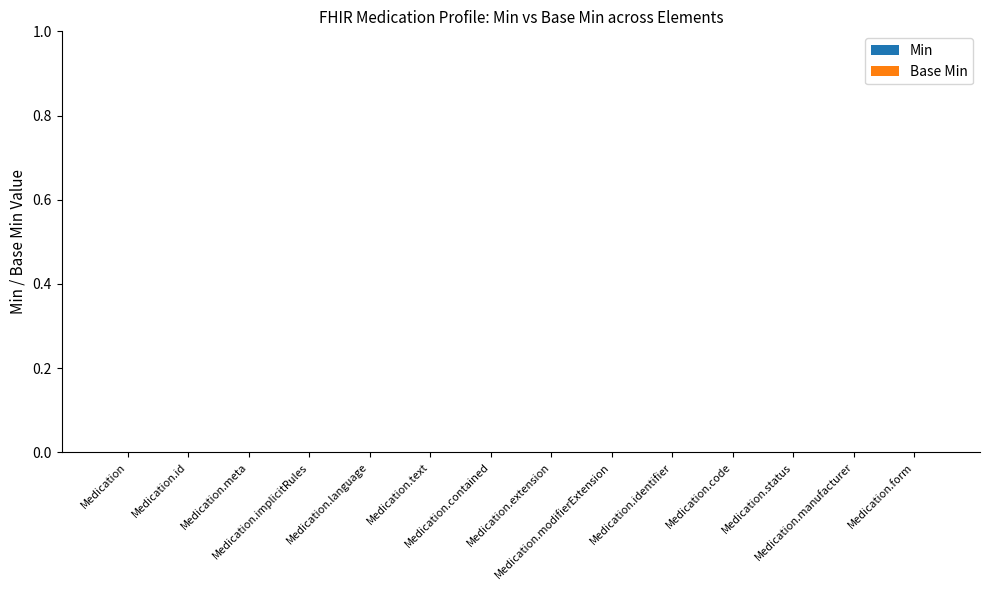

Which category has the lowest value across all series?

Medication